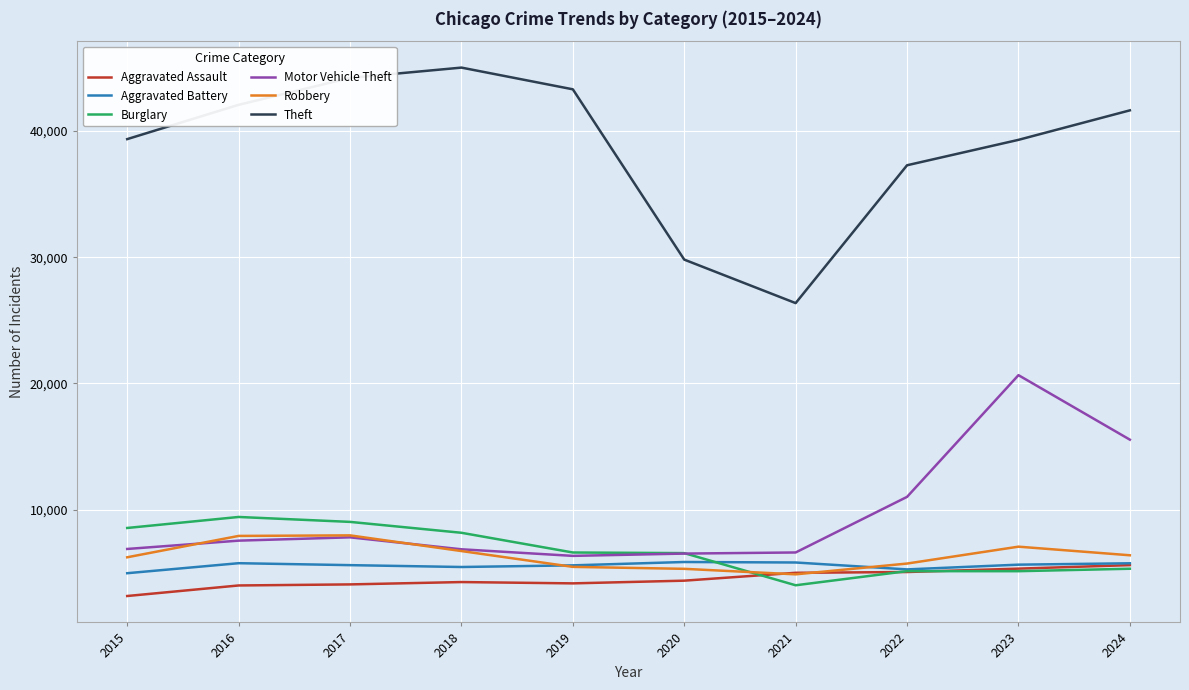

Which series has the largest range (max minus min)?

Theft